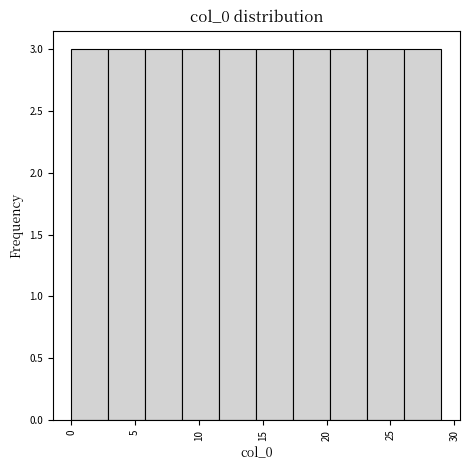

Reading left to right, list every bar in this chart as the range it spans on the x-axis followed by its height. Neither the bar edges nor the heights are printed on the chart, so give them approximately, as read against the axes.

0.0 to 2.9: 3
2.9 to 5.8: 3
5.8 to 8.7: 3
8.7 to 11.6: 3
11.6 to 14.5: 3
14.5 to 17.4: 3
17.4 to 20.3: 3
20.3 to 23.2: 3
23.2 to 26.1: 3
26.1 to 29.0: 3